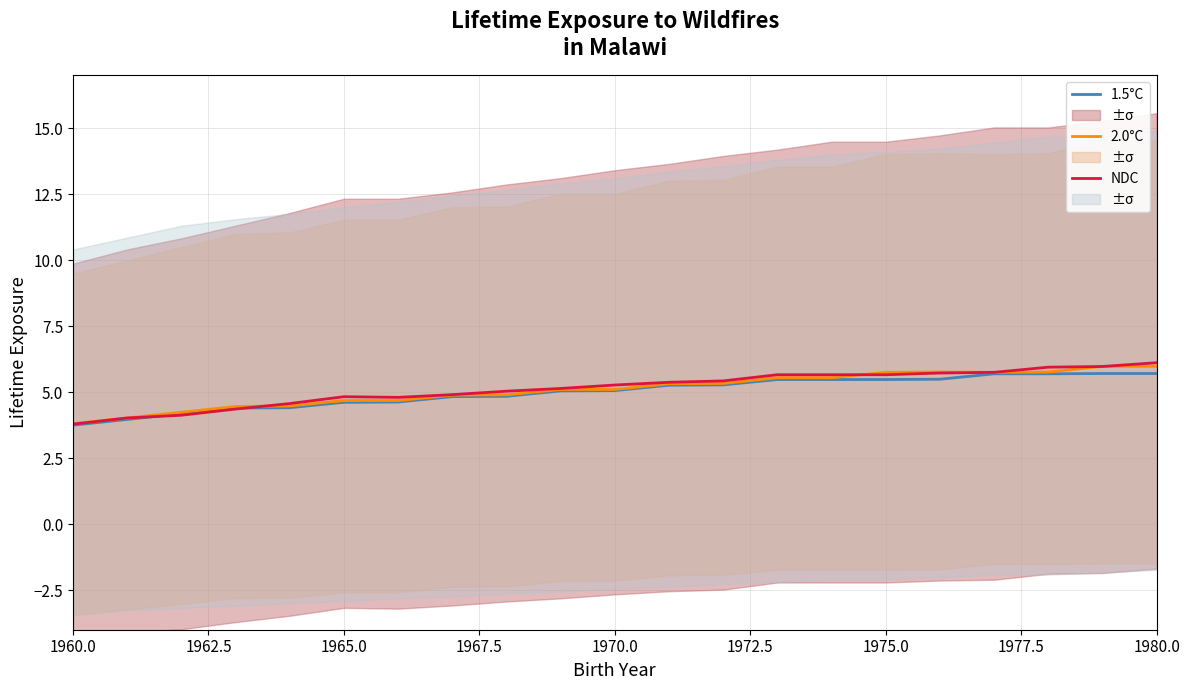

Does the chart have visible grid lines?

Yes